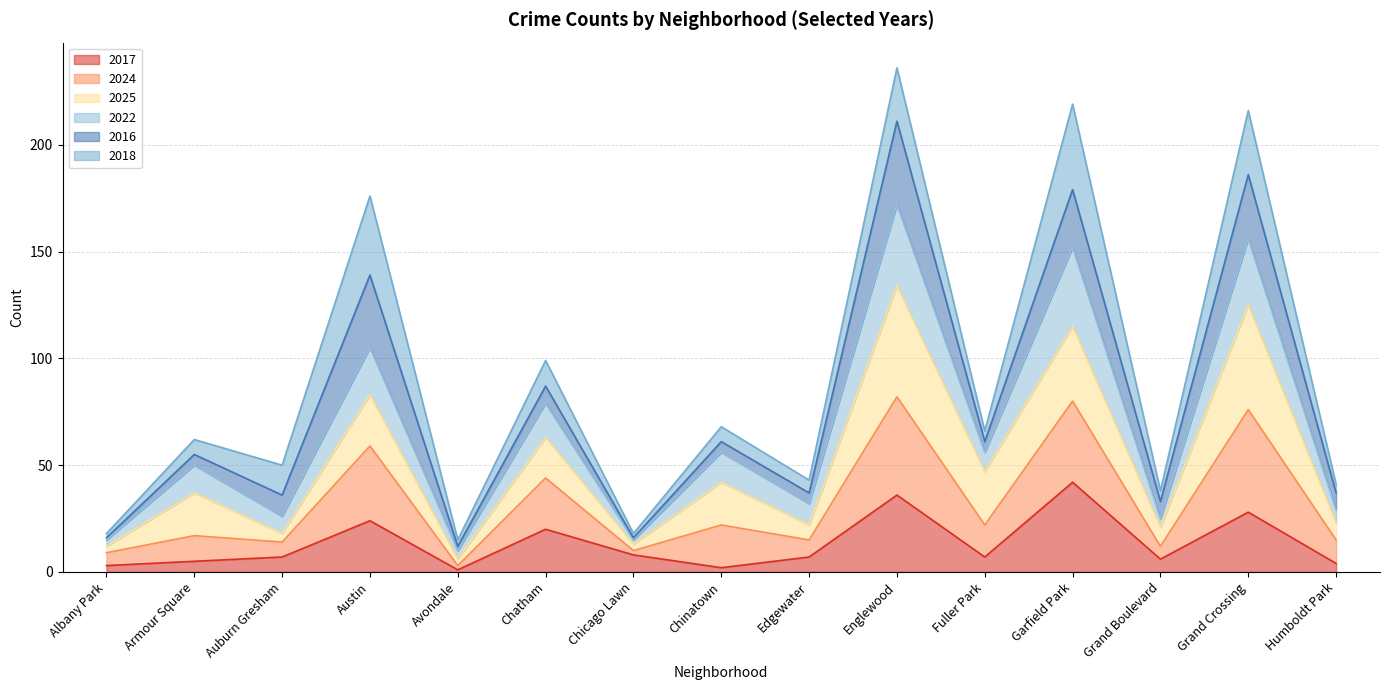

What is the average value of the 2017 series?

13